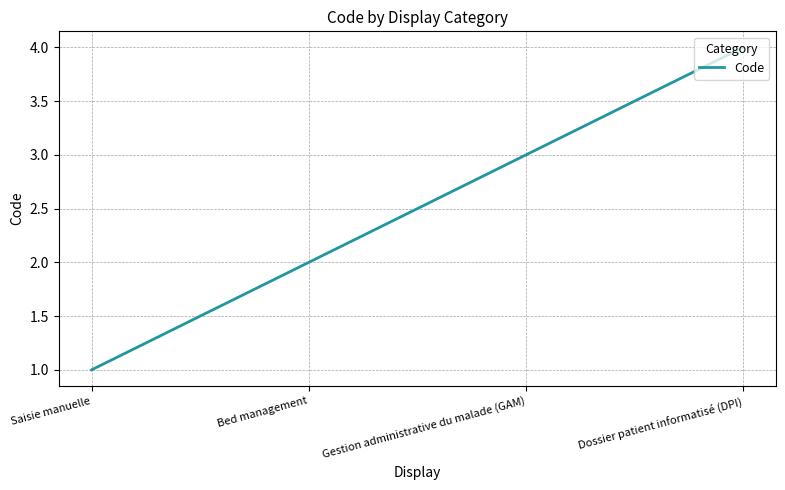

What is the ratio of the value at Dossier patient informatisé (DPI) to the value at Saisie manuelle?

4.0